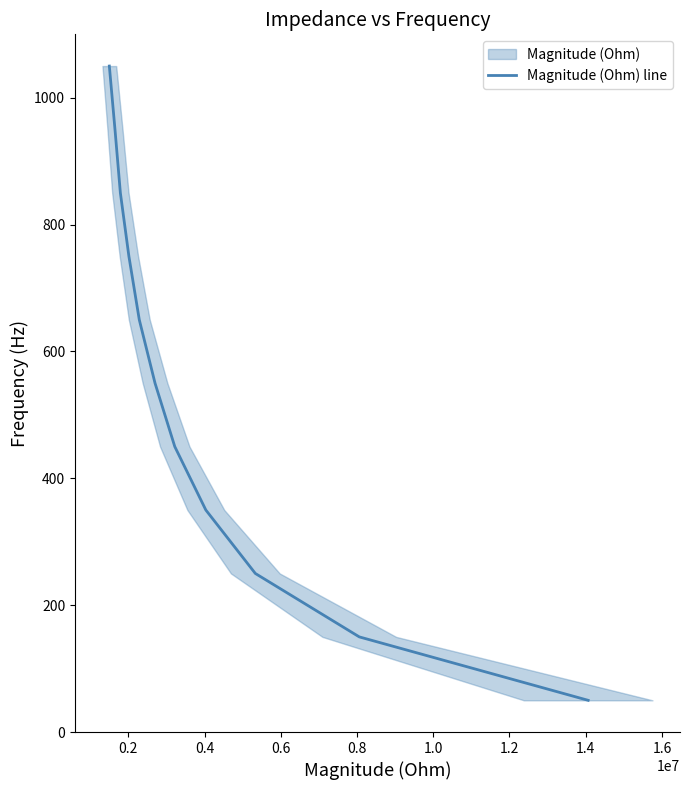

What is the change in value from 0.4 to 1.0?

+300